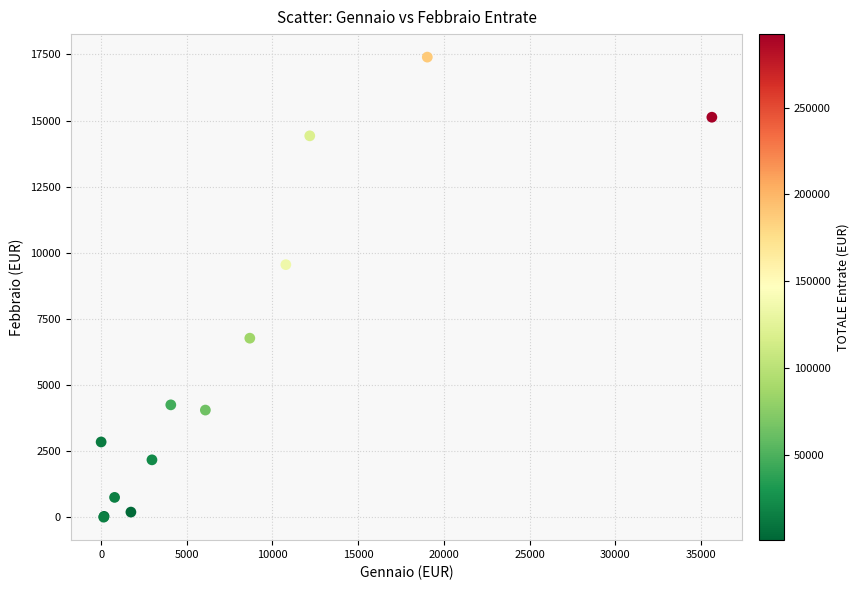

What Y value in the scatter plot is closest to 8699?

9550.0